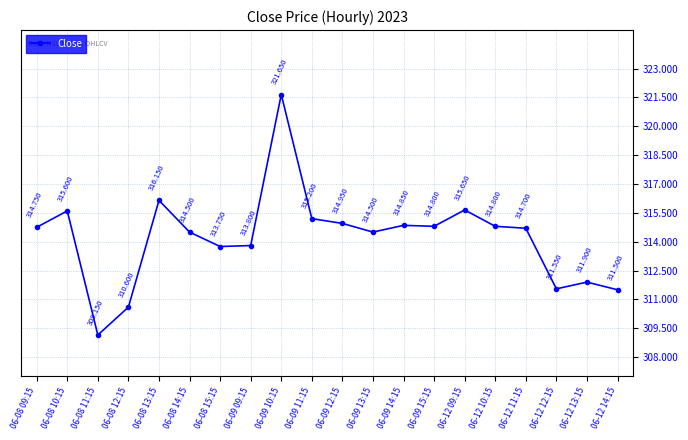

What is the change in value from 06-09 14:15 to 06-09 15:15?

-0.1